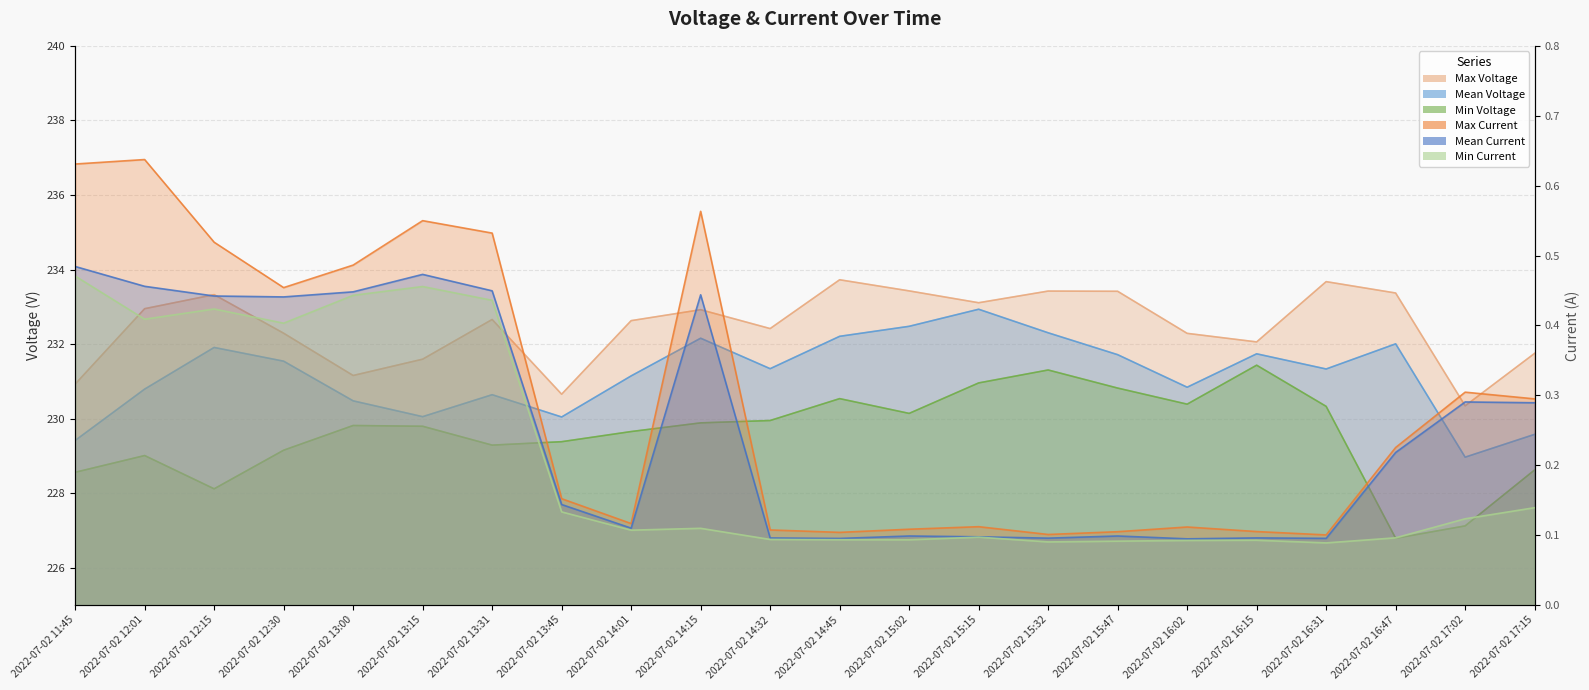

What is the highest value of the Mean Voltage series?

232.9